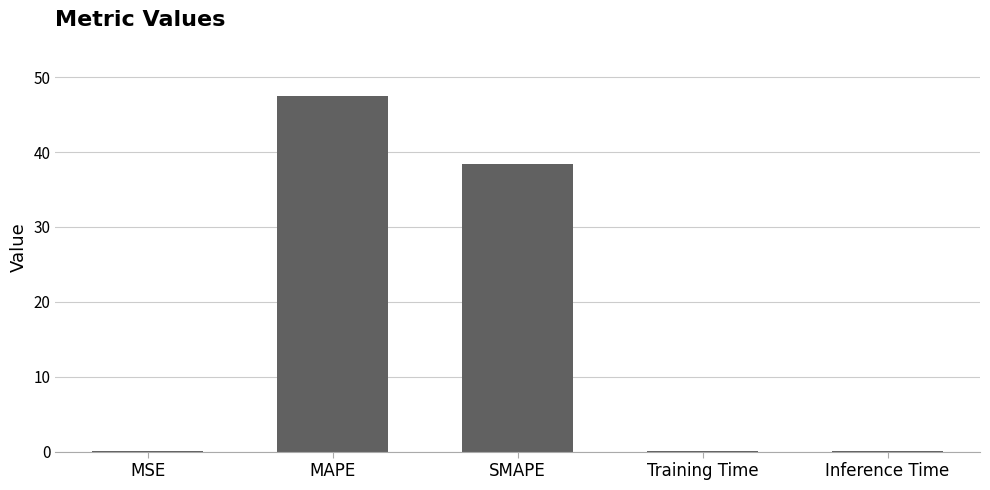

What is the sum of the values at MSE and MAPE?

47.5